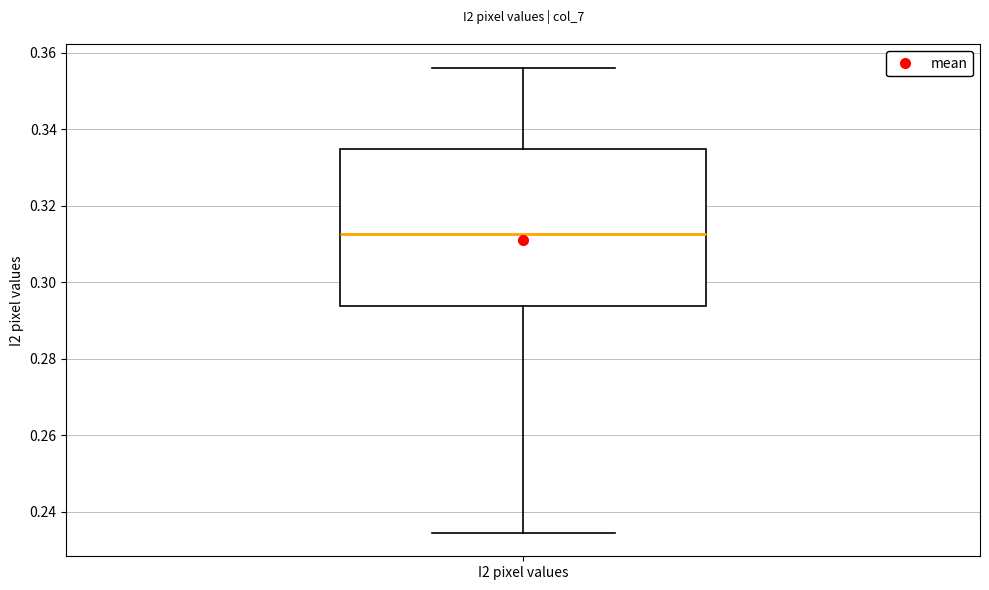

Where is the lower edge of the box for I2 pixel values on the y-axis? The values are not printed on the chart, so give them approximately, as read against the axis.

0.294